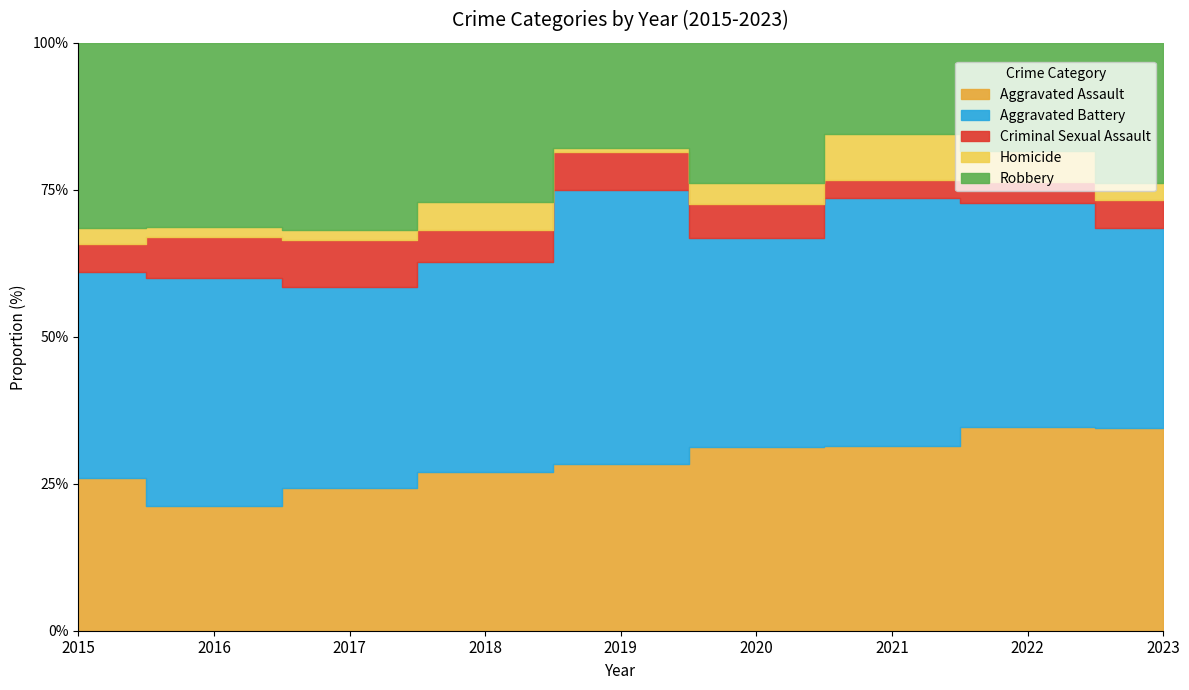

True or false: Criminal Sexual Assault has more than 2 points higher than both neighbors.

False